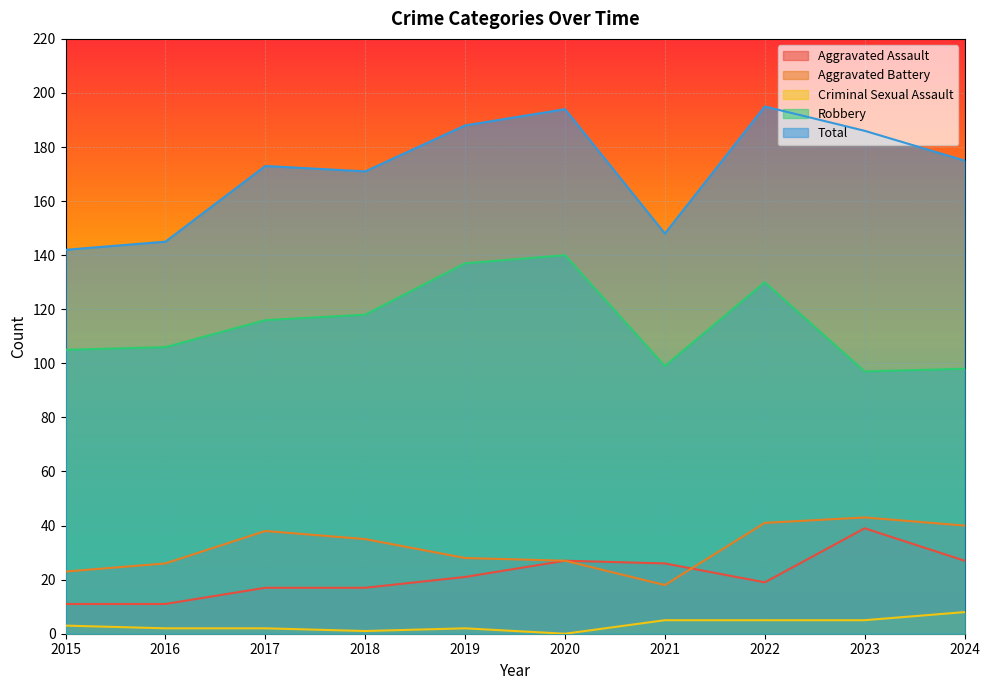

True or false: Criminal Sexual Assault has more than 0 interior local peaks.

True